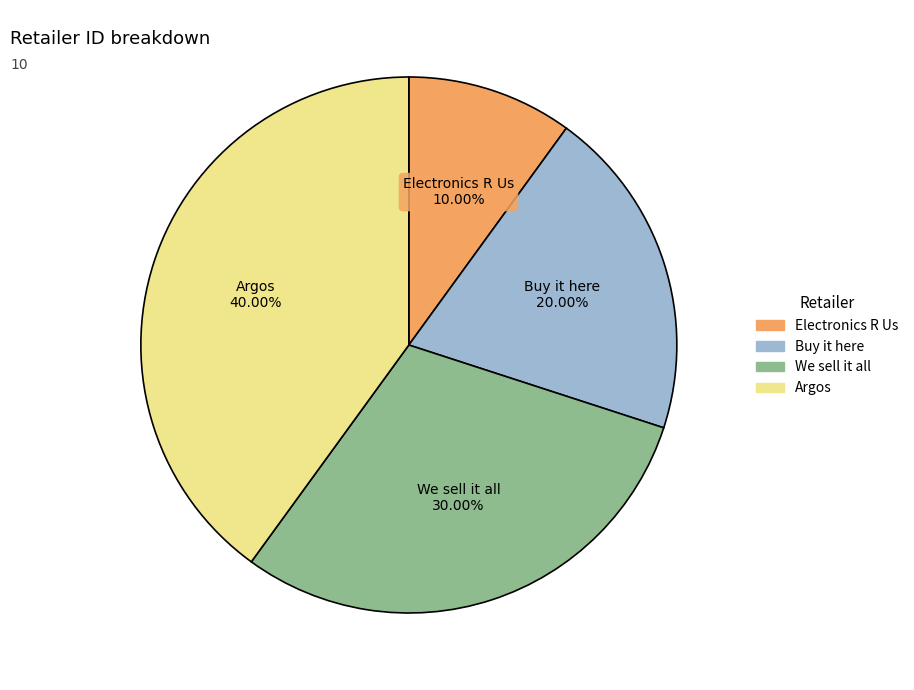

True or false: Buy it here accounts for 20% of the total.

True